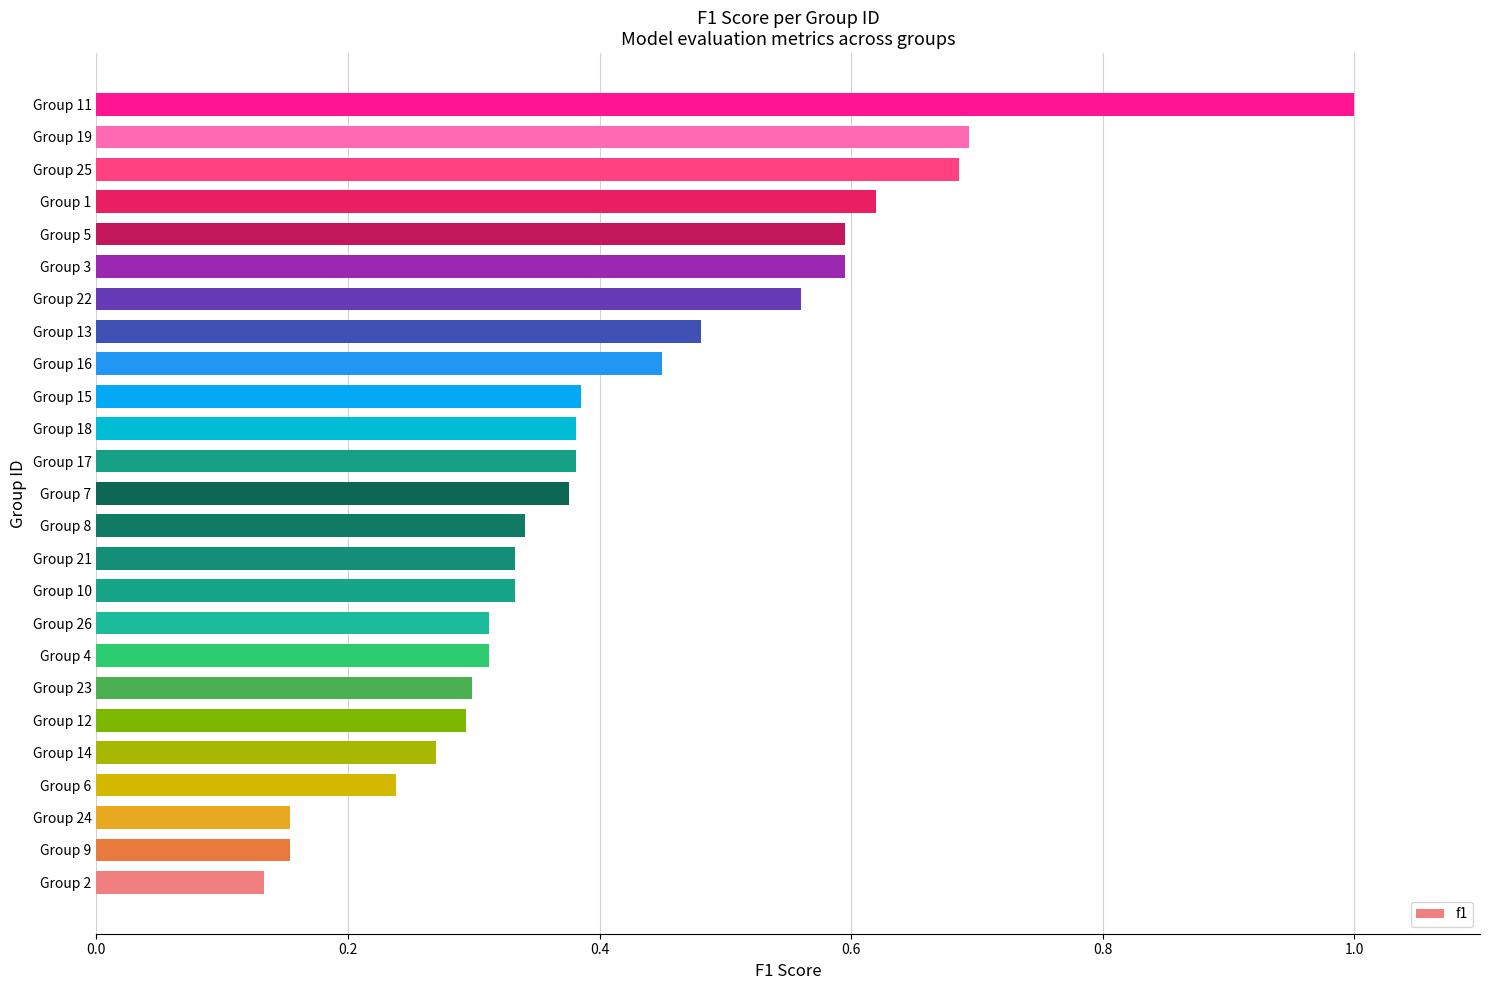

What is the difference between the maximum and second lowest values?

0.8